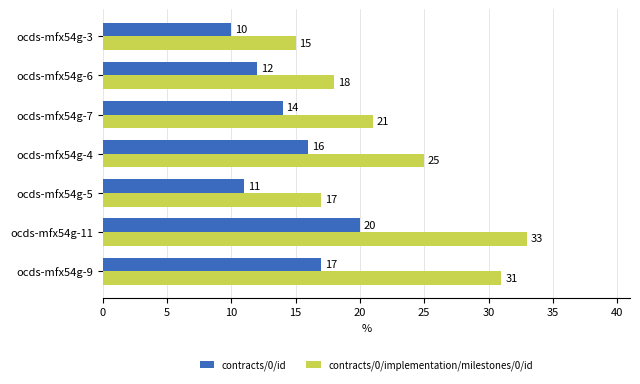

At ocds-mfx54g-7, list the series in order from smallest to largest.

contracts/0/id, contracts/0/implementation/milestones/0/id